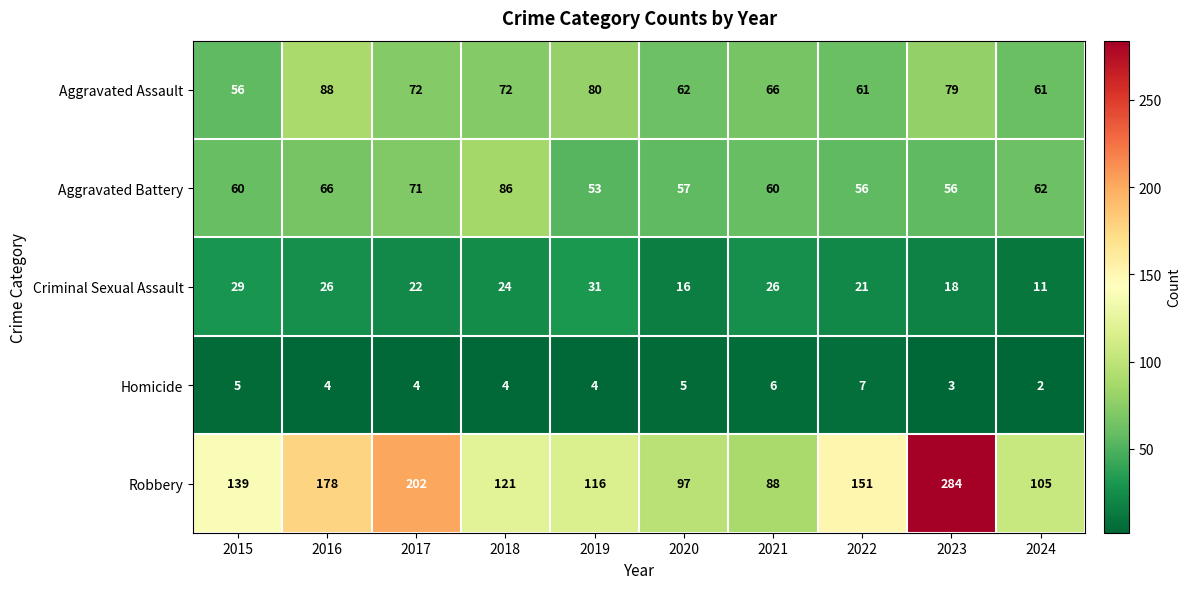

At which category does the chart reach its peak across all series?

2023